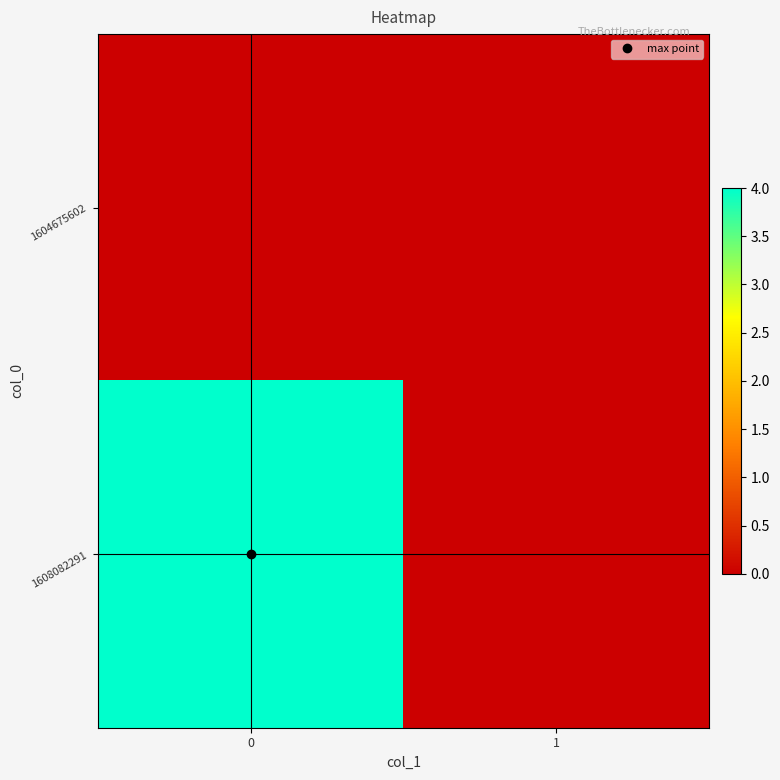

Count the number of categories in the chart.

2